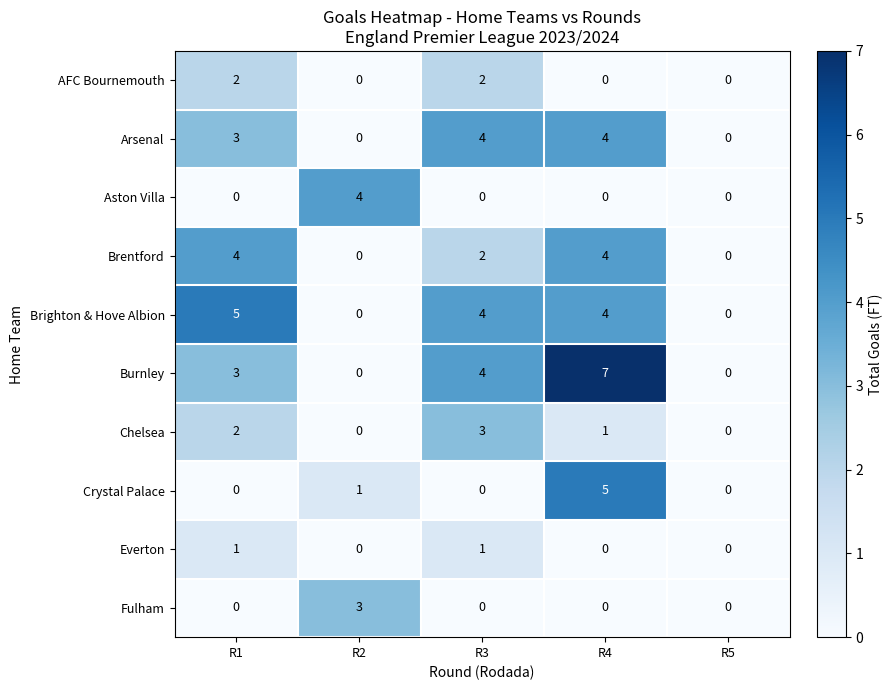

At which category is the sum across all series the highest?

R4